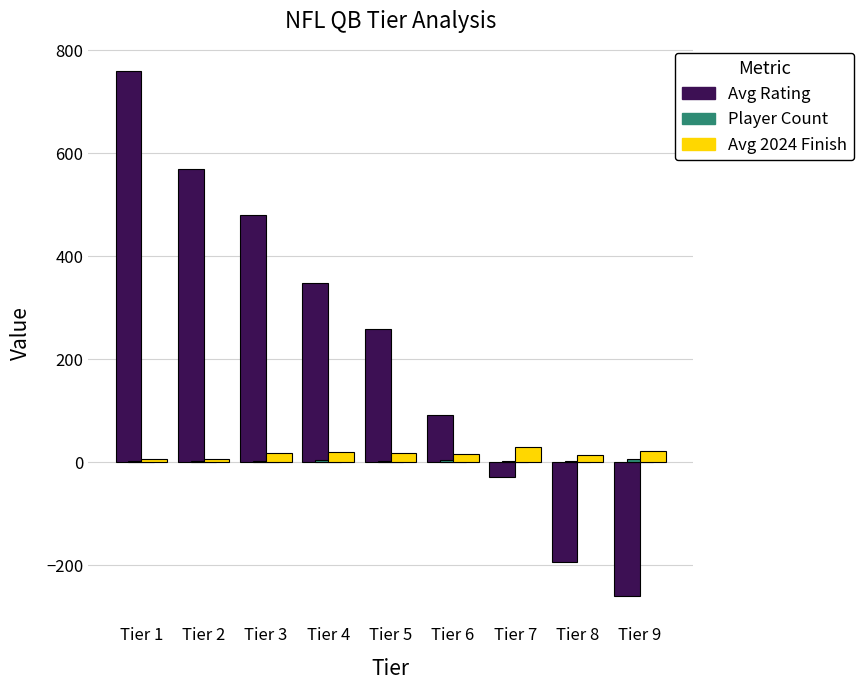

What is the total value across all series at Tier 9?

-232.0